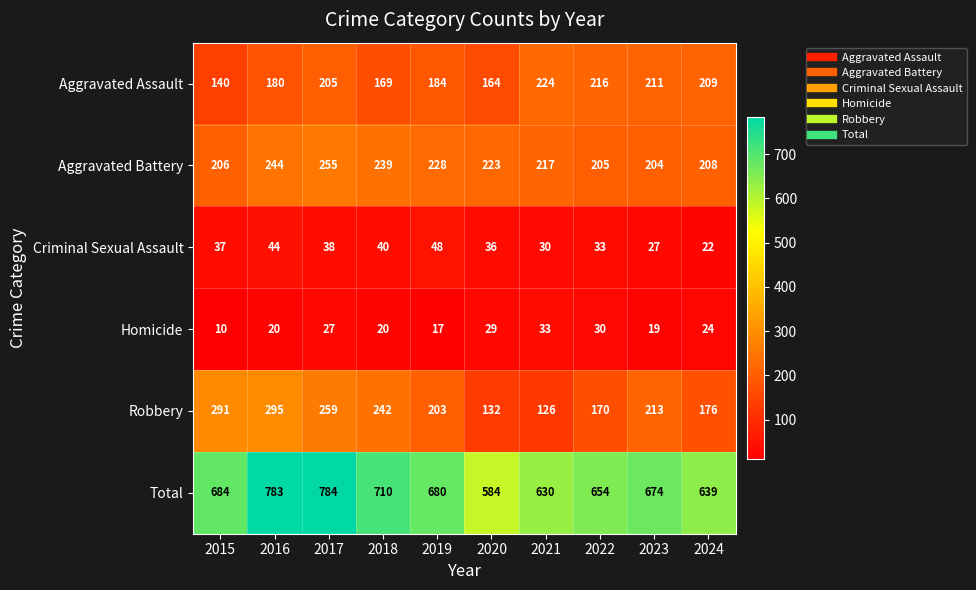

Rank the series by their maximum value, from lowest to highest.

Homicide, Criminal Sexual Assault, Aggravated Assault, Aggravated Battery, Robbery, Total